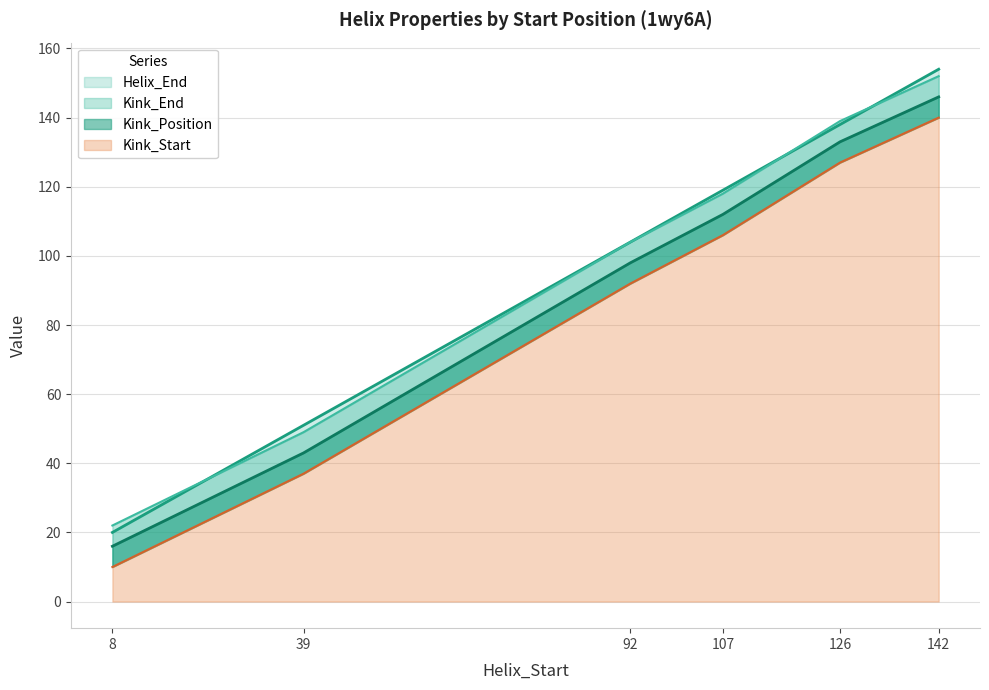

Which category has the highest value across all series?

142